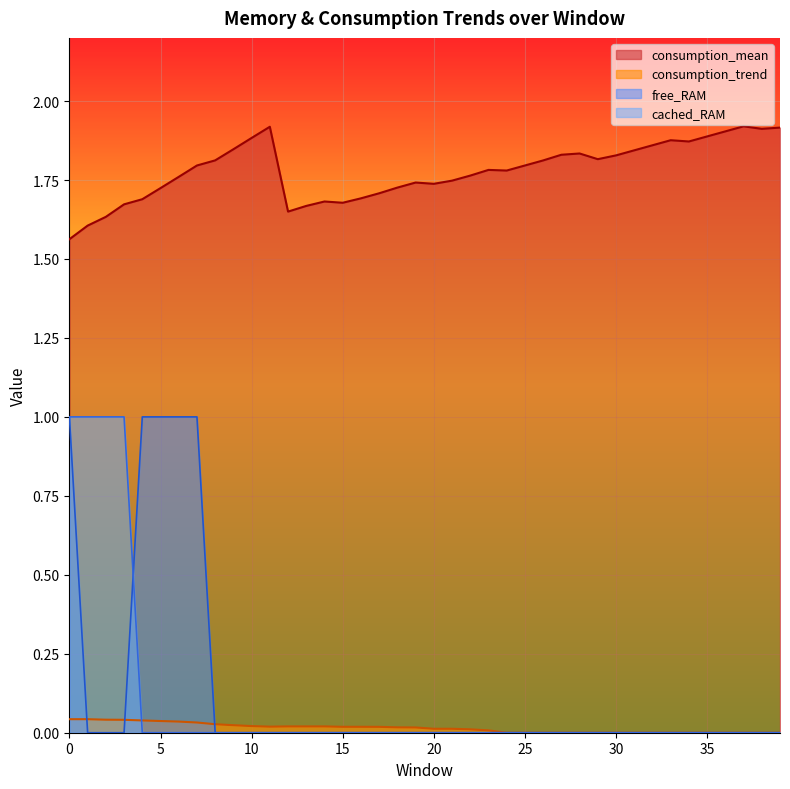

How many consumption_trend values are between 0 and 1?

40